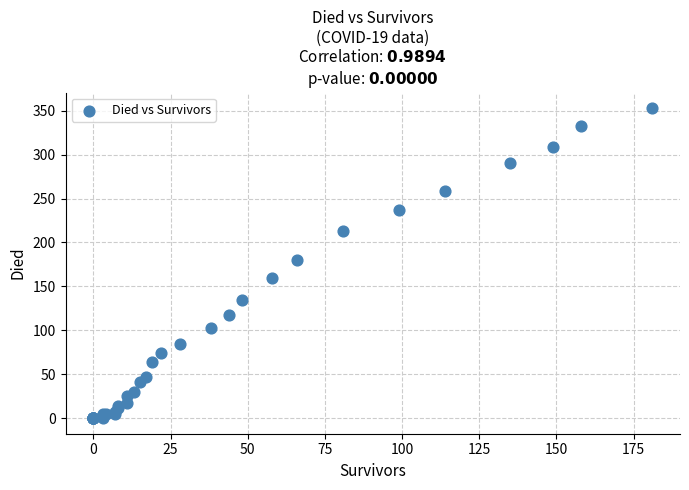

What Y value in the scatter plot is closest to 176?

180